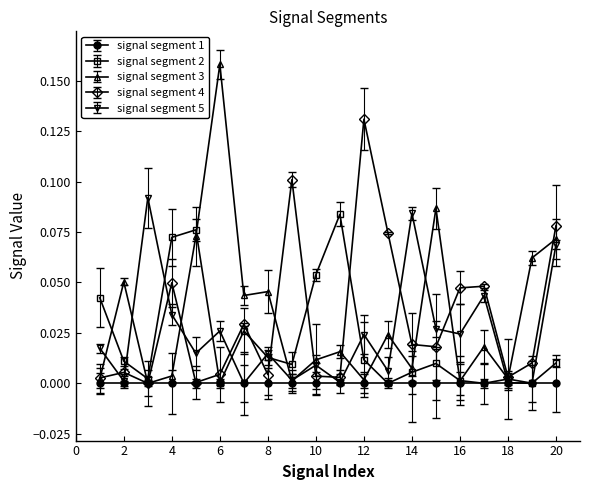

Count the number of data series in this chart.

5